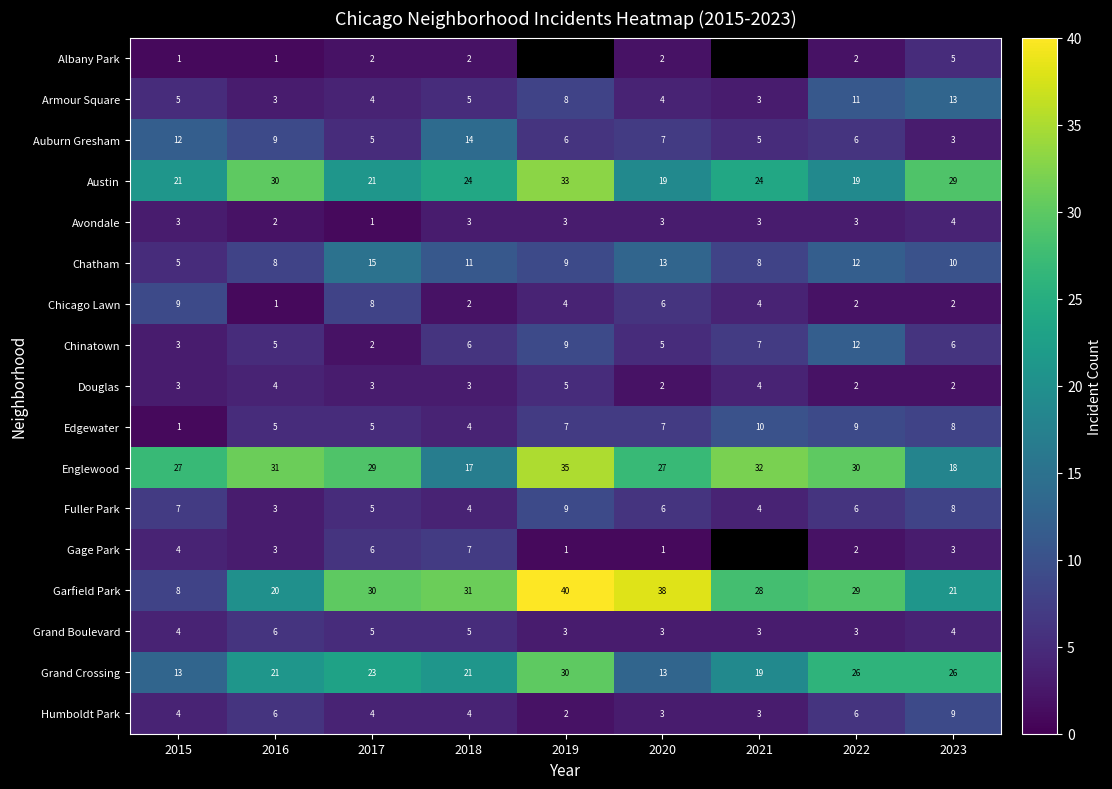

What is the sum of all Chicago Lawn values?

38